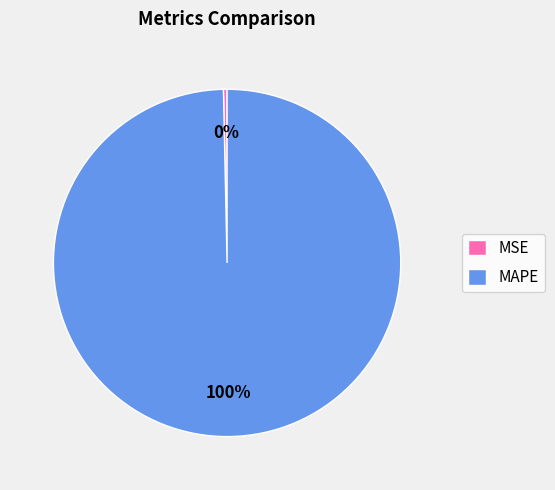

To the nearest percent, what is the combined percentage of MSE and MAPE?

100%